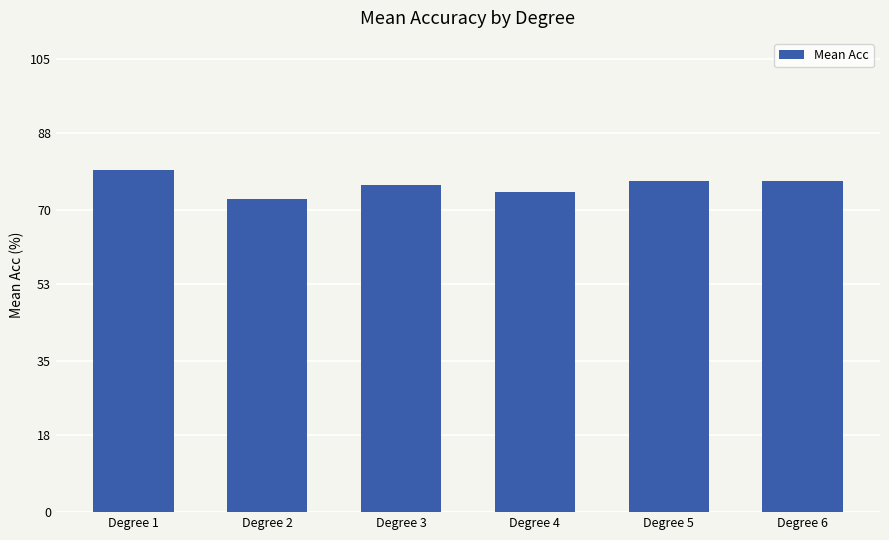

What is the sum of the values at Degree 4 and Degree 6?

151.1